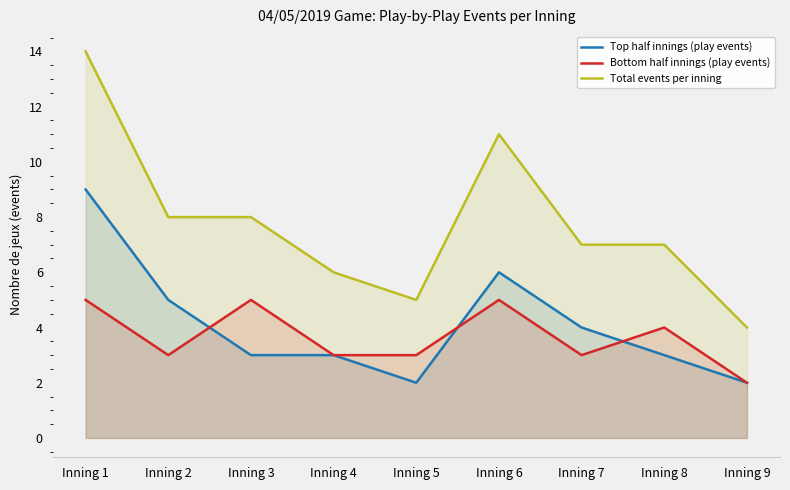

What is the total value across all series at Inning 2?

16